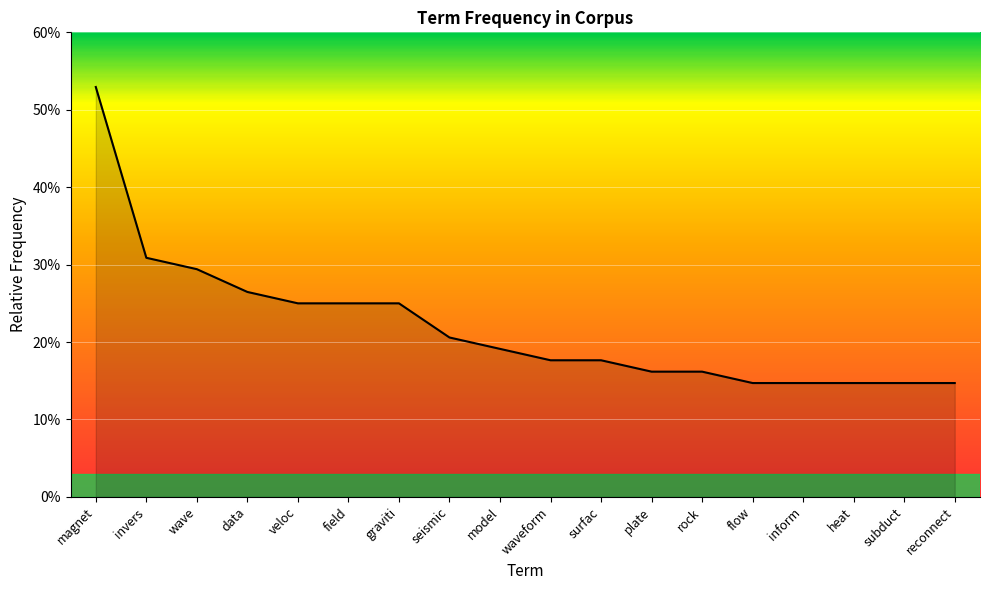

What position from the right is plate?

7